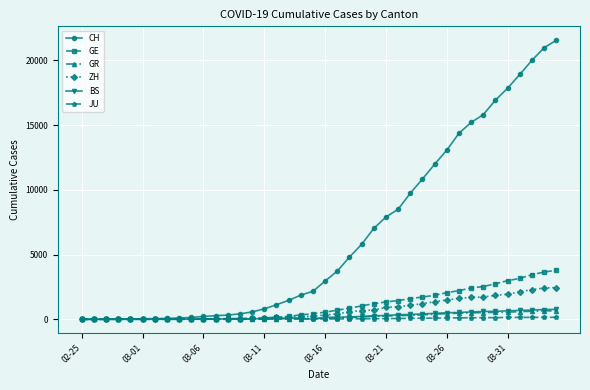

What is the maximum value for GR?

657